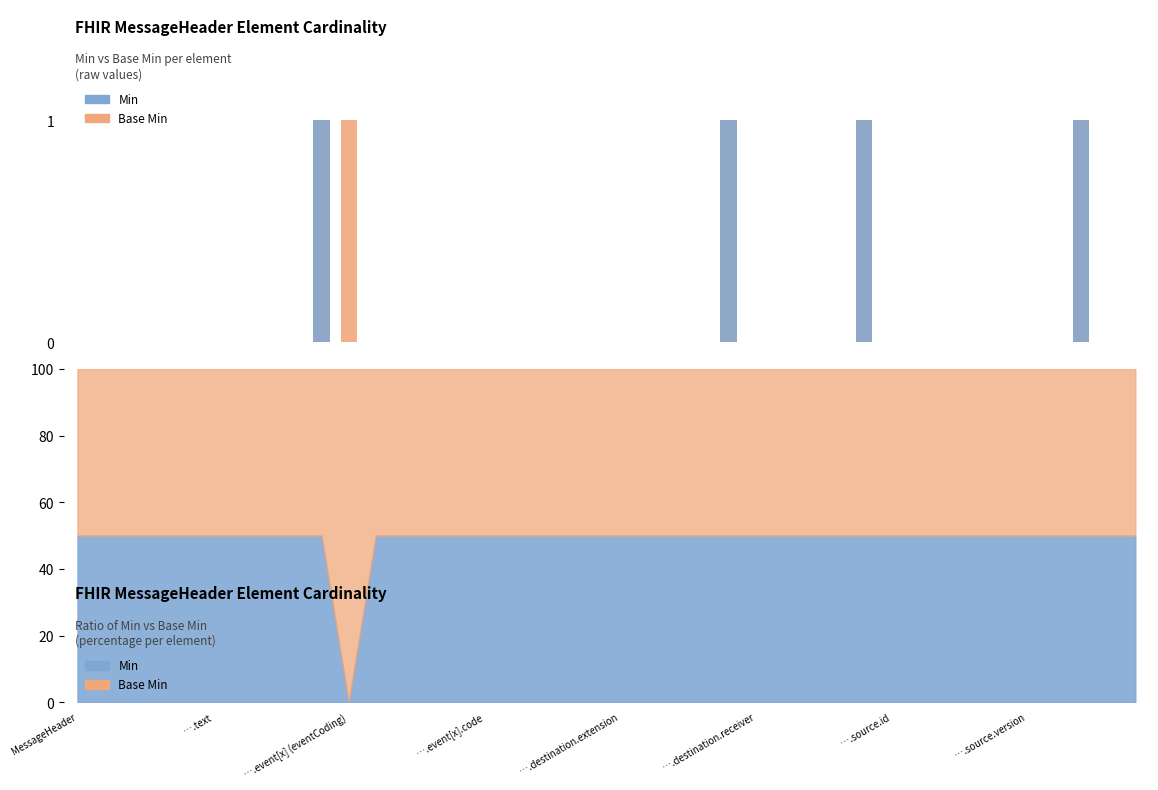

What is the difference between the second highest and minimum values in the Min series?

1